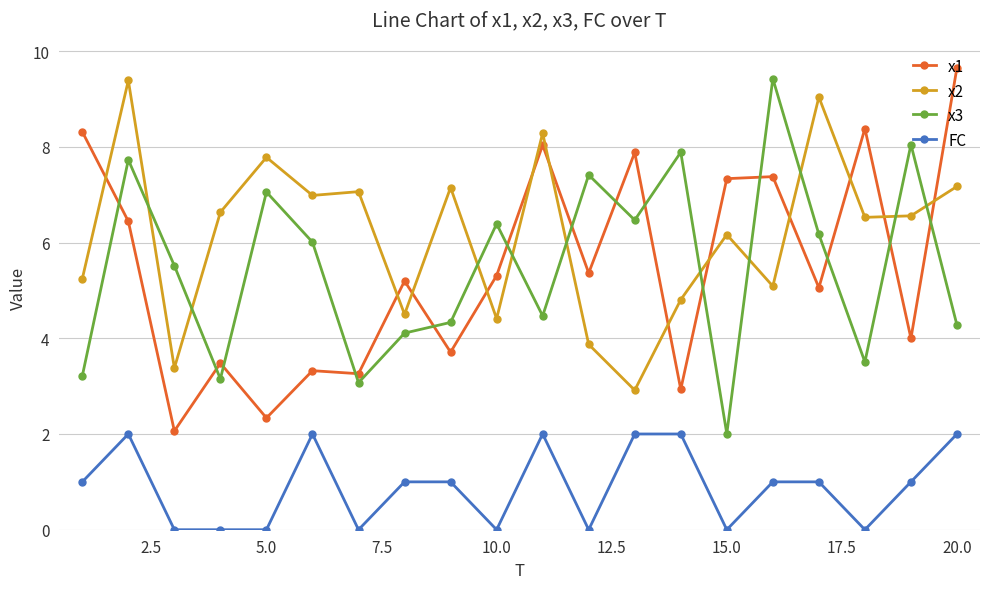

What is the value of the x1 point at the 13th from the left?

7.9